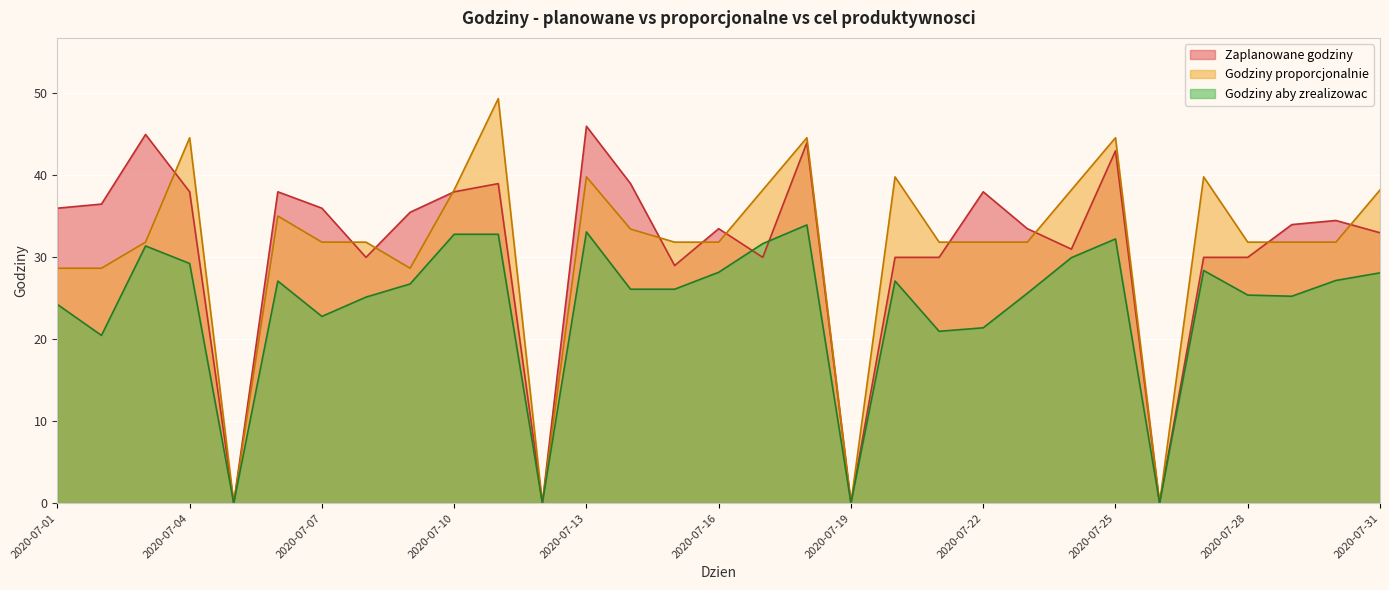

Reading left to right, list all the values displayed in this chart.

Zaplanowane godziny: 2020-07-01=36.0	2020-07-02=36.5	2020-07-03=45.0	2020-07-04=38.0	2020-07-05=0.0	2020-07-06=38.0	2020-07-07=36.0	2020-07-08=30.0	2020-07-09=35.5	2020-07-10=38.0	2020-07-11=39.0	2020-07-12=0.0	2020-07-13=46.0	2020-07-14=39.0	2020-07-15=29.0	2020-07-16=33.5	2020-07-17=30.0	2020-07-18=44.0	2020-07-19=0.0	2020-07-20=30.0	2020-07-21=30.0	2020-07-22=38.0	2020-07-23=33.5	2020-07-24=31.0	2020-07-25=43.0	2020-07-26=0.0	2020-07-27=30.0	2020-07-28=30.0	2020-07-29=34.0	2020-07-30=34.5	2020-07-31=33.0
Godziny proporcjonalnie: 2020-07-01=28.7	2020-07-02=28.7	2020-07-03=31.9	2020-07-04=44.6	2020-07-05=0.0	2020-07-06=35.0	2020-07-07=31.9	2020-07-08=31.9	2020-07-09=28.7	2020-07-10=38.2	2020-07-11=49.4	2020-07-12=0.0	2020-07-13=39.8	2020-07-14=33.4	2020-07-15=31.9	2020-07-16=31.9	2020-07-17=38.2	2020-07-18=44.6	2020-07-19=0.0	2020-07-20=39.8	2020-07-21=31.9	2020-07-22=31.9	2020-07-23=31.9	2020-07-24=38.2	2020-07-25=44.6	2020-07-26=0.0	2020-07-27=39.8	2020-07-28=31.9	2020-07-29=31.9	2020-07-30=31.9	2020-07-31=38.2
Godziny aby zrealizowac: 2020-07-01=24.3	2020-07-02=20.5	2020-07-03=31.4	2020-07-04=29.3	2020-07-05=0.0	2020-07-06=27.1	2020-07-07=22.8	2020-07-08=25.1	2020-07-09=26.8	2020-07-10=32.8	2020-07-11=32.8	2020-07-12=0.0	2020-07-13=33.1	2020-07-14=26.1	2020-07-15=26.1	2020-07-16=28.2	2020-07-17=31.7	2020-07-18=34.0	2020-07-19=0.0	2020-07-20=27.1	2020-07-21=21.0	2020-07-22=21.4	2020-07-23=25.6	2020-07-24=30.0	2020-07-25=32.2	2020-07-26=0.0	2020-07-27=28.4	2020-07-28=25.4	2020-07-29=25.3	2020-07-30=27.2	2020-07-31=28.1